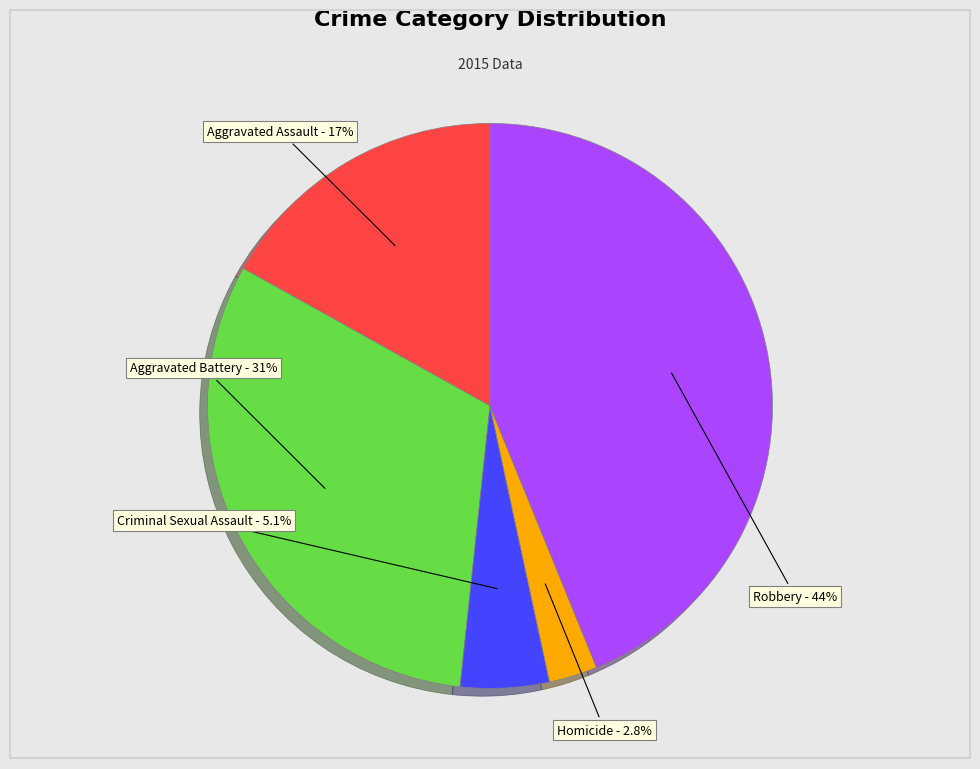

To the nearest percent, what is the average slice percentage?

20%